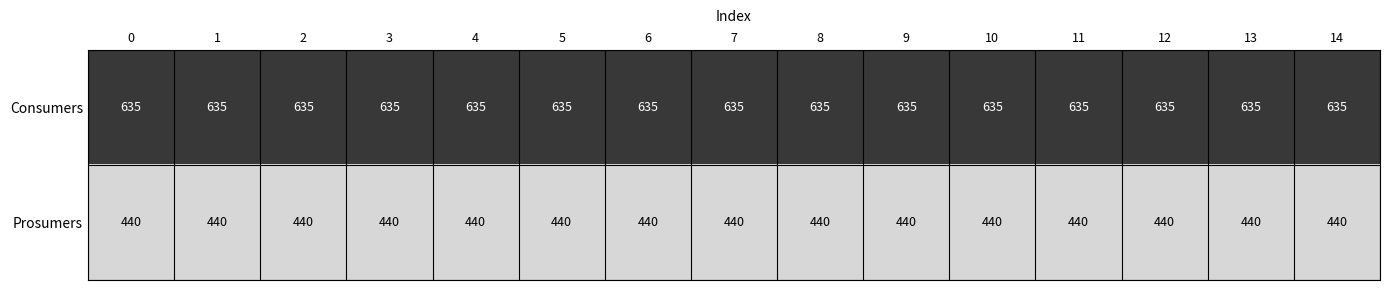

True or false: Prosumers has a value of 736 at 6.

False